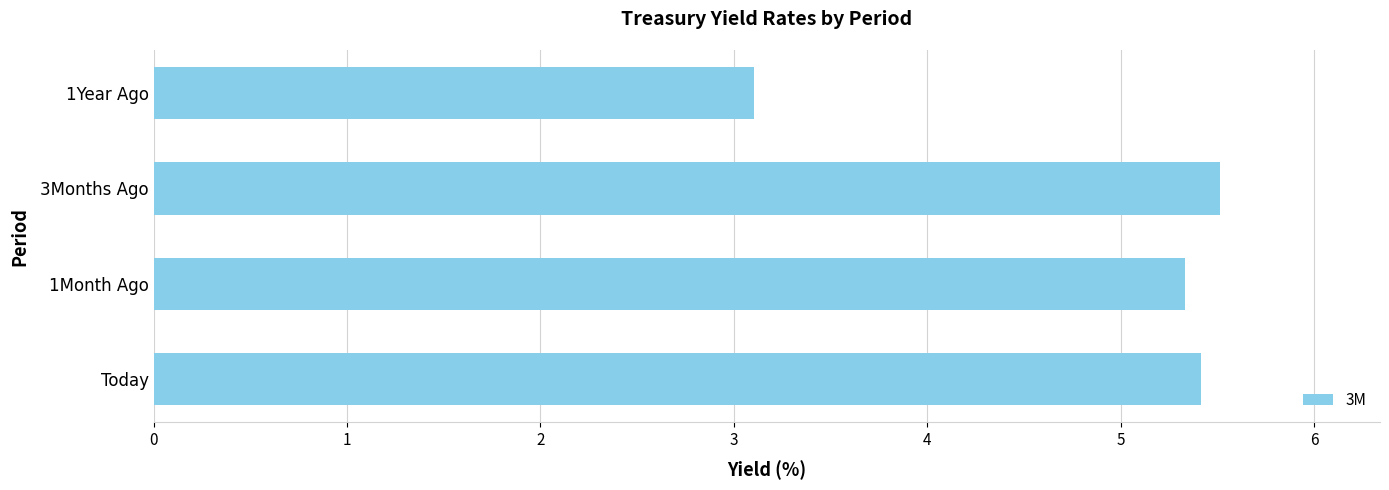

List the labels in order of value, smallest first.

1Year Ago, 1Month Ago, Today, 3Months Ago